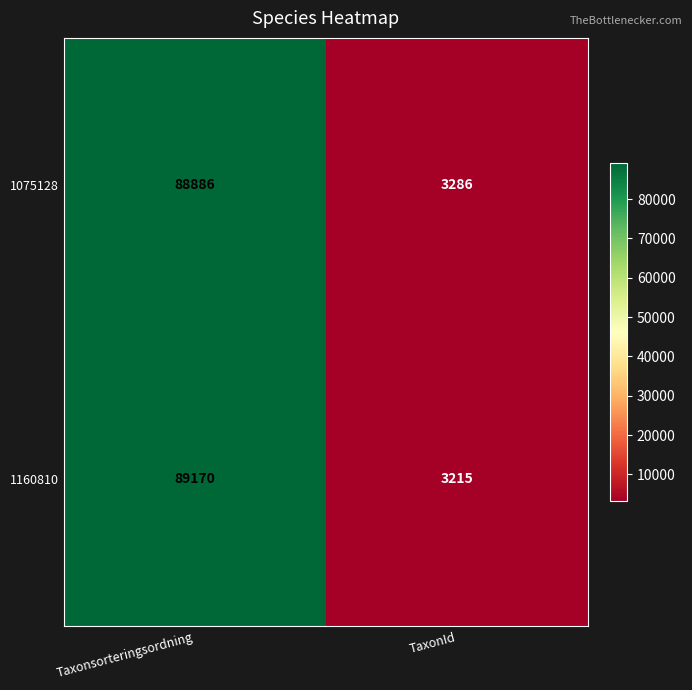

How many data points in 1160810 are less than 89170?

1